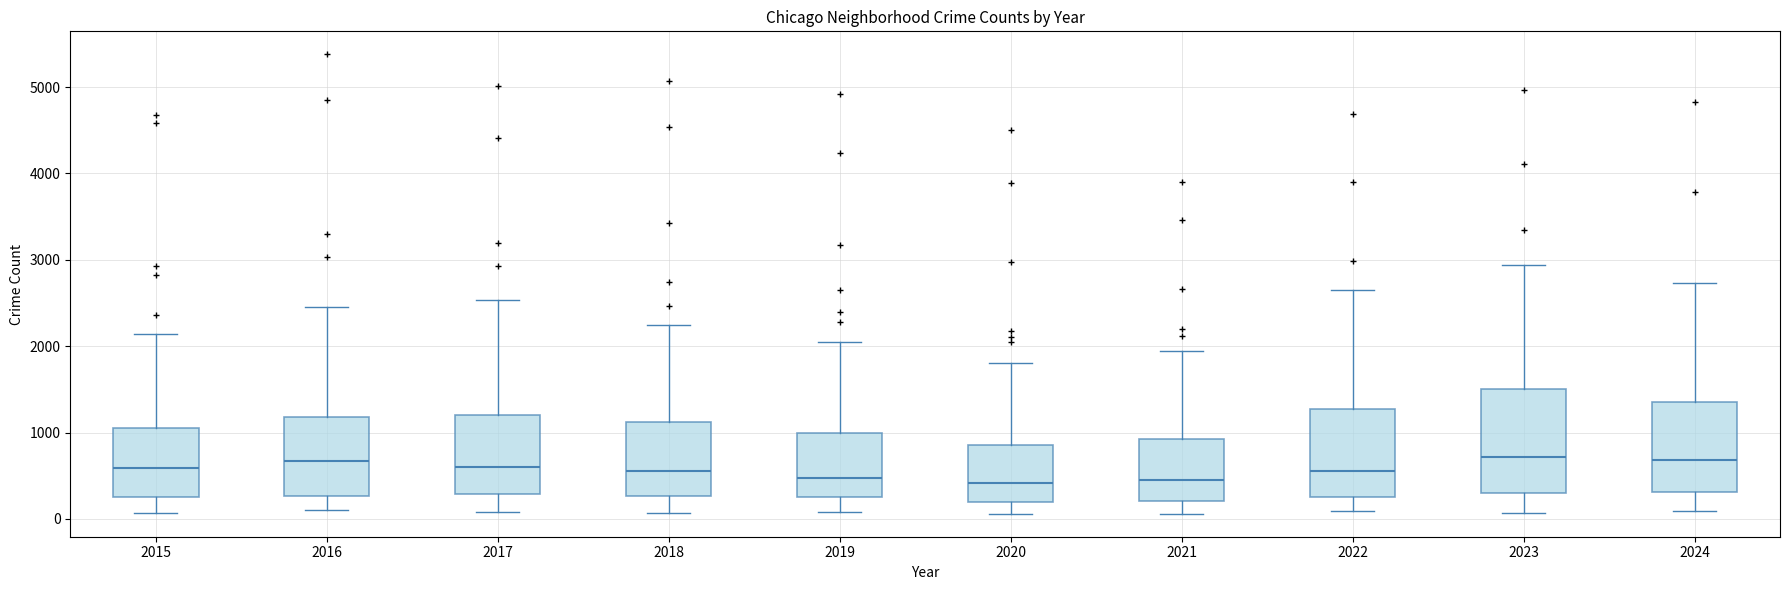

Comparing the boxes themselves (not the whiskers), which one is the tallest?

2023